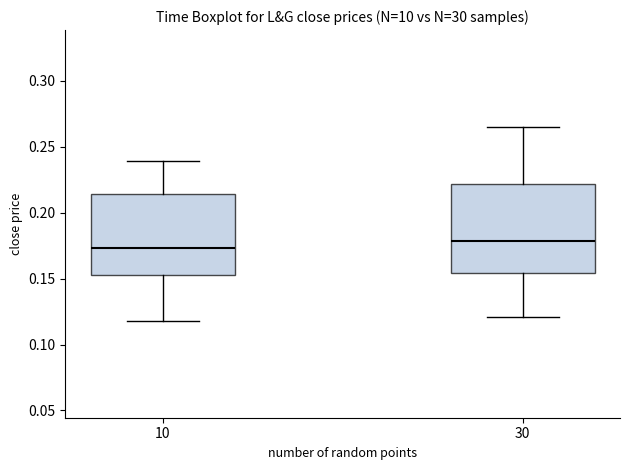

Where is the lower edge of the box at x = 10 on the y-axis? The values are not printed on the chart, so give them approximately, as read against the axis.

0.155